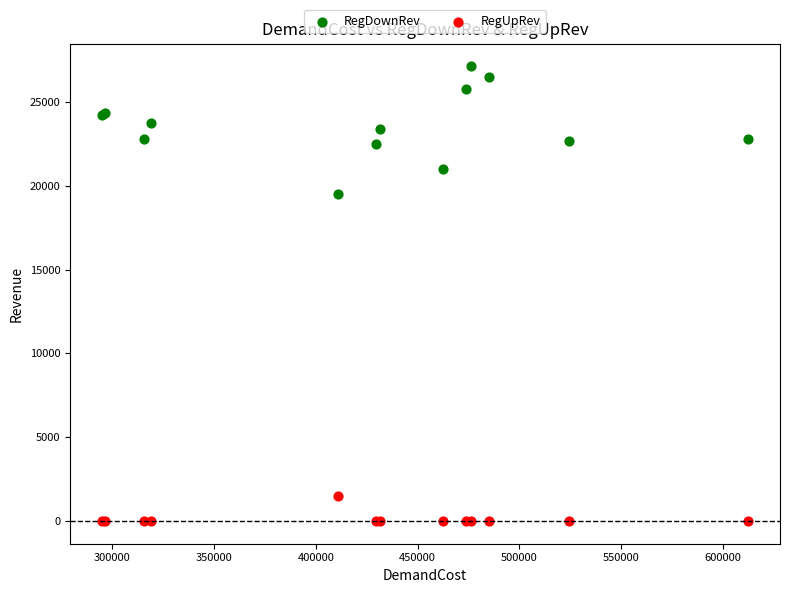

Across all series, what Y value is closest to 13557?

19528.1